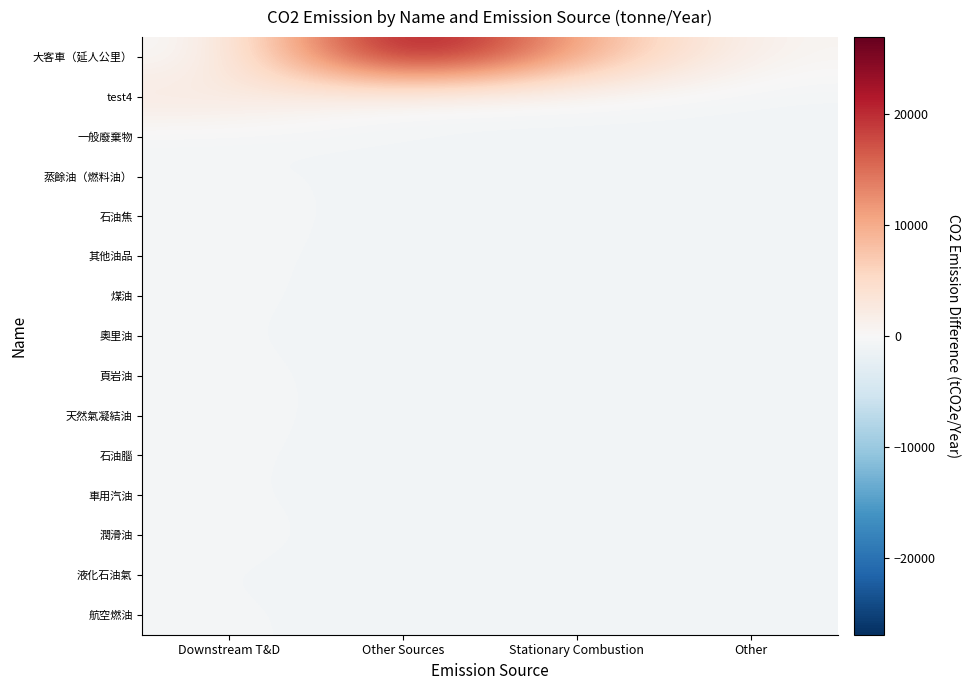

Which has a higher value, Other Sources or Other?

Other Sources